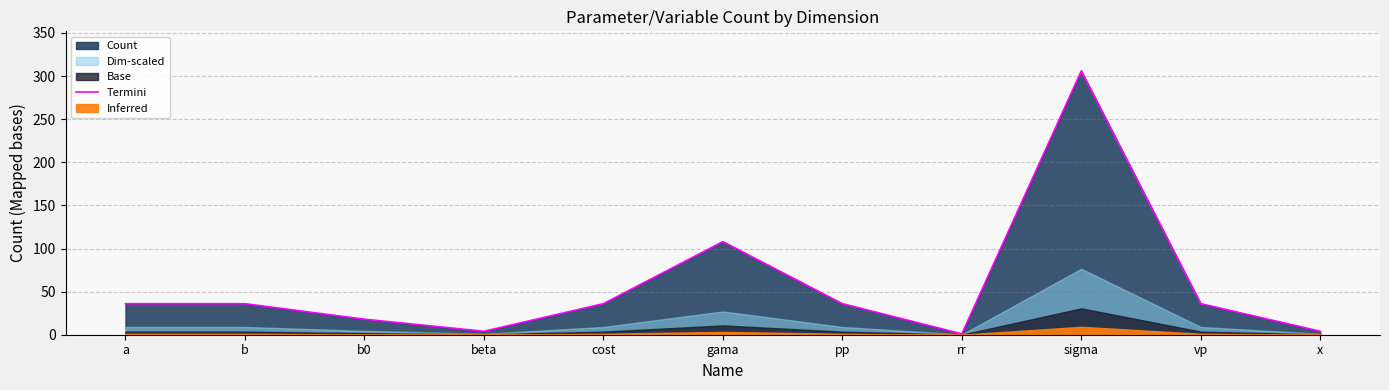

Is it true that the value at sigma is 503?

False